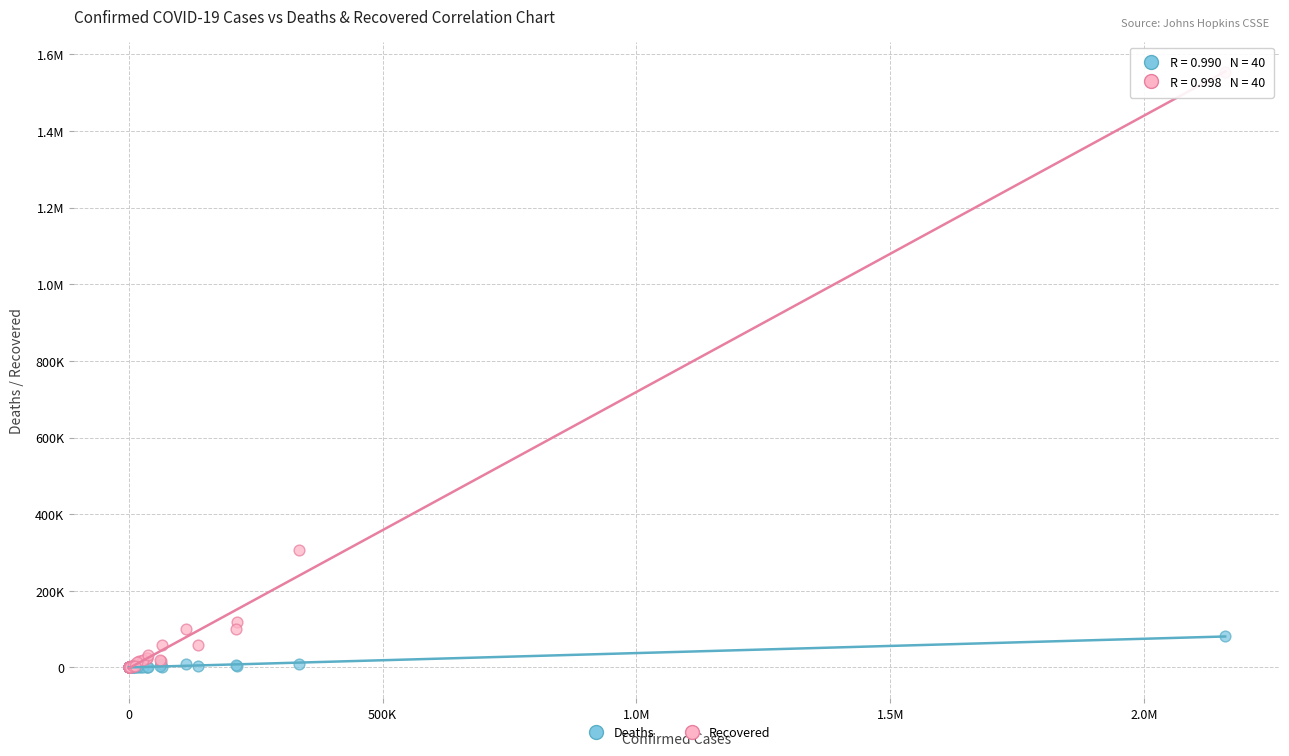

What are all the series names shown in the legend?

Deaths, Recovered